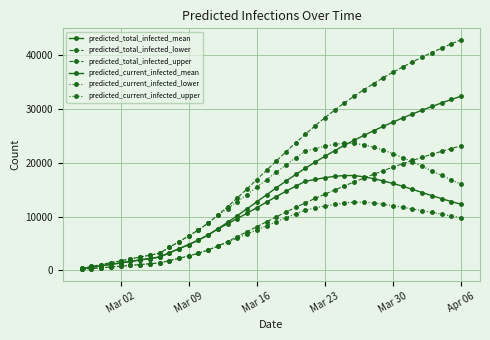

What is the value of the predicted_total_infected_mean point at the 19th from the left?

12729